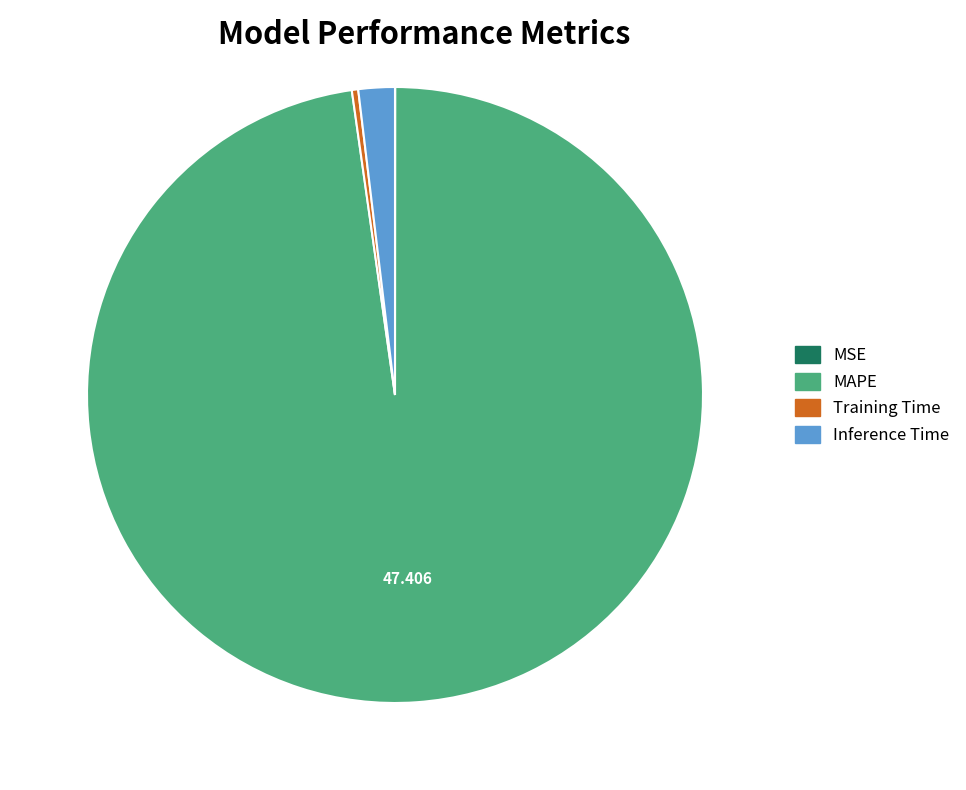

Is there a majority slice in this chart?

Yes